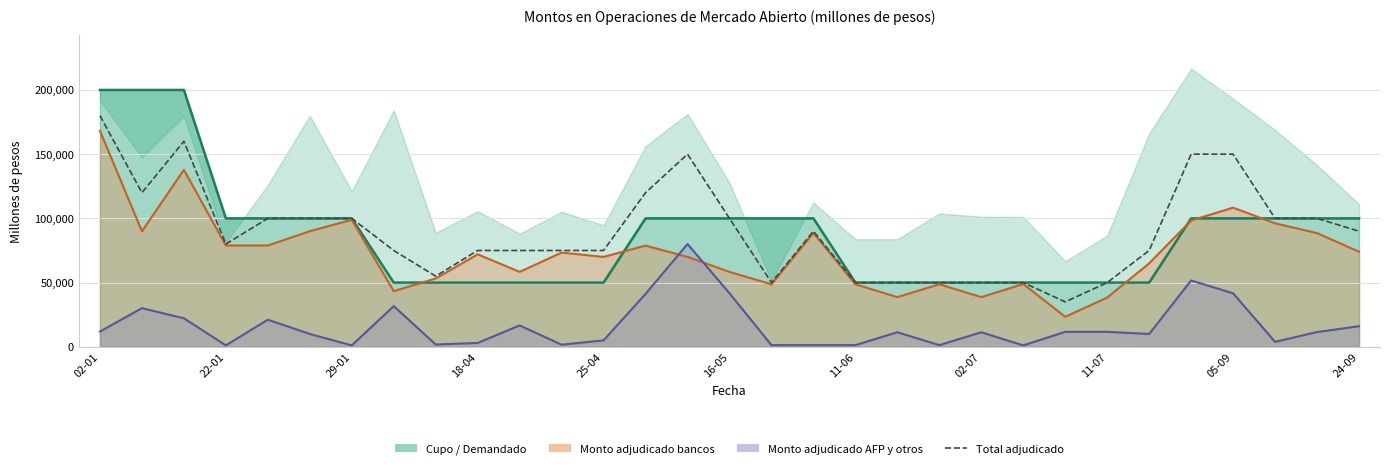

How many values exceed 80000?

15